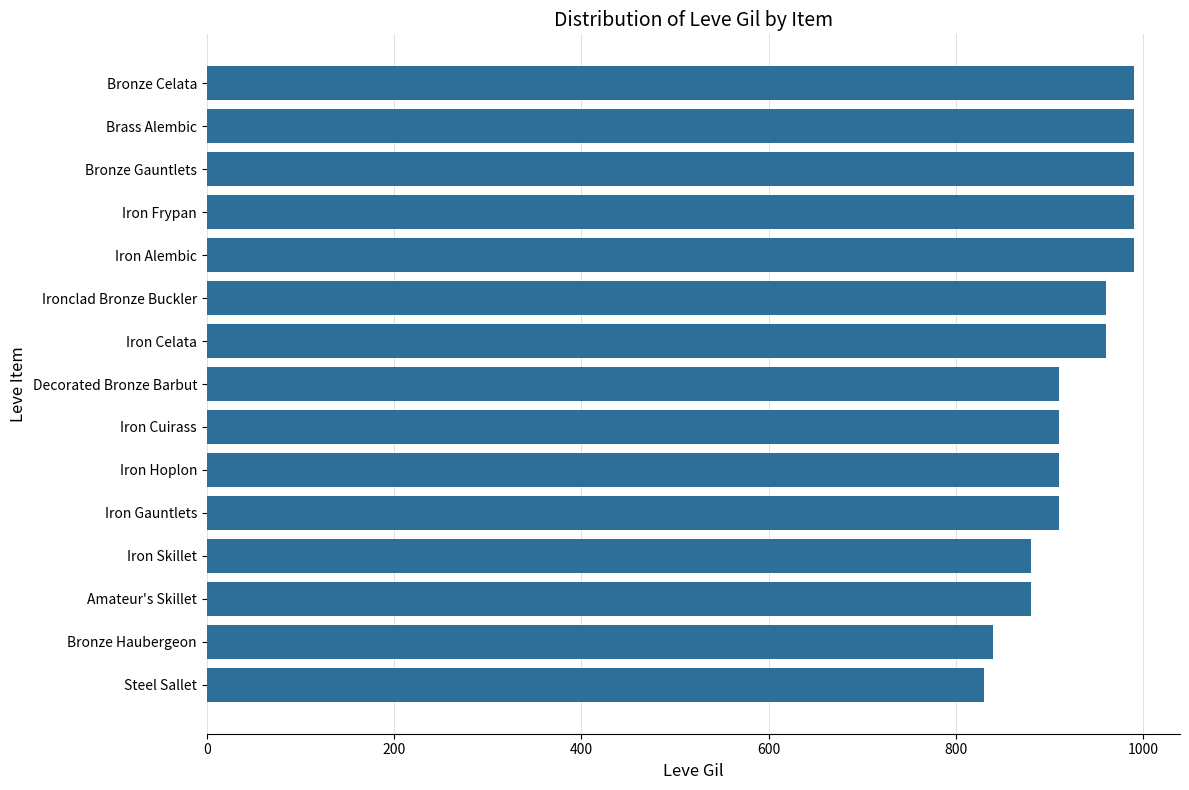

What is the difference between the second highest and minimum values?

160